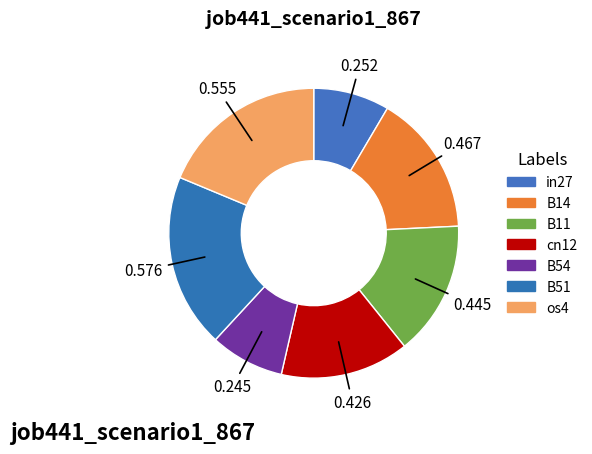

To the nearest percent, what is the difference between the B14 and in27 slice percentages?

7%